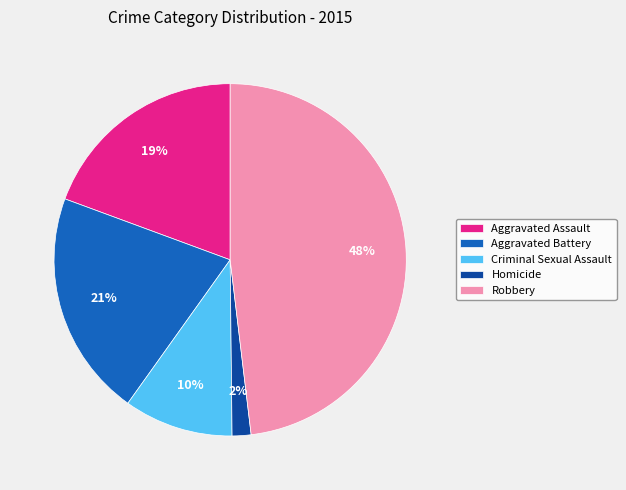

Combined, do Robbery and Aggravated Battery account for over 50%?

Yes